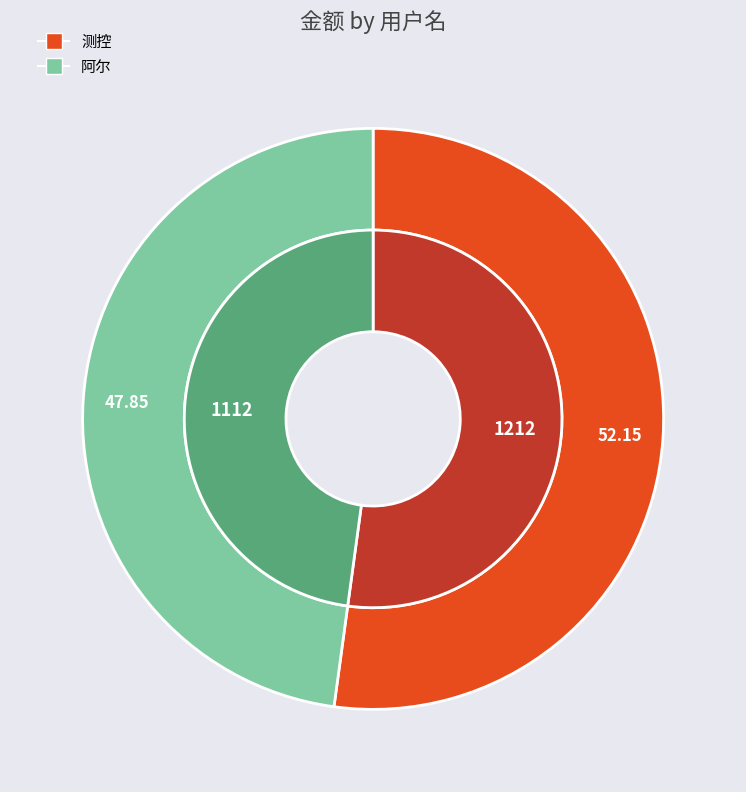

What percentage is the 阿尔 slice, to the nearest percent?

48%